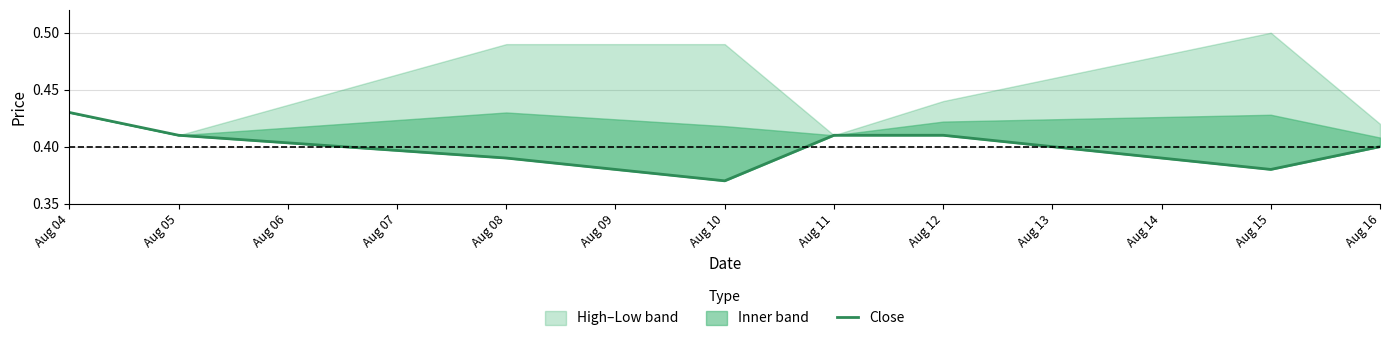

Does the chart display data point markers on the line(s)?

No